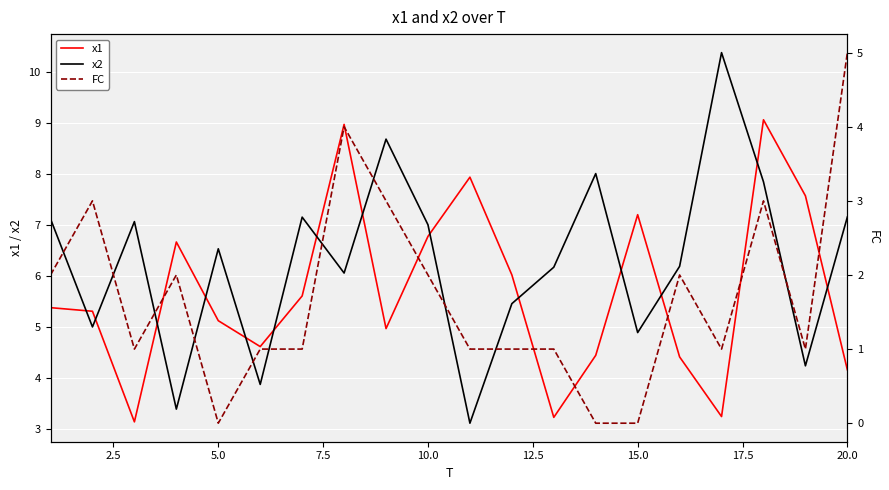

What is the maximum value shown in the chart?

10.4